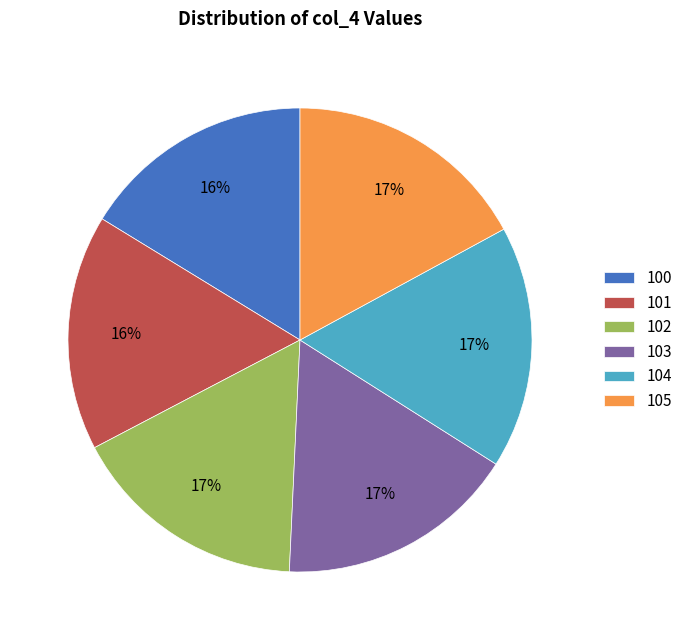

To the nearest percent, what is the difference between the largest and smallest slice percentages?

1%